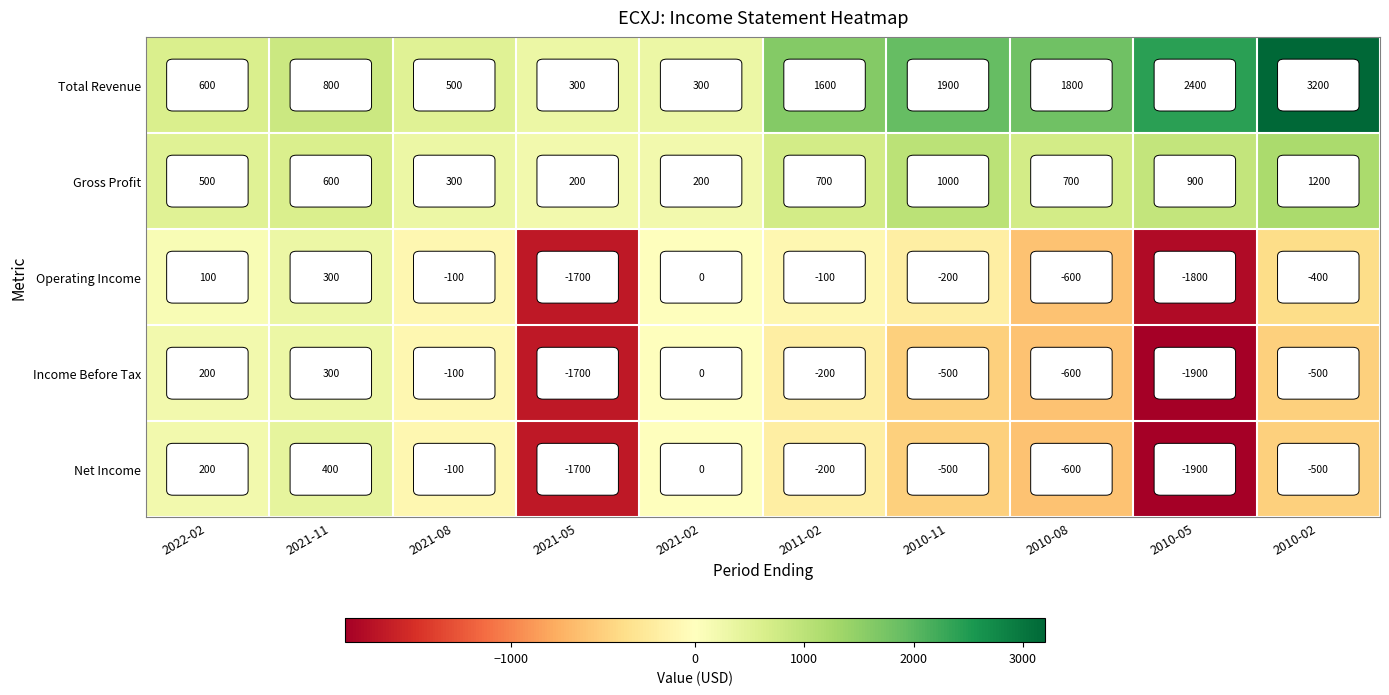

Which category has the lowest value across all series?

2010-05